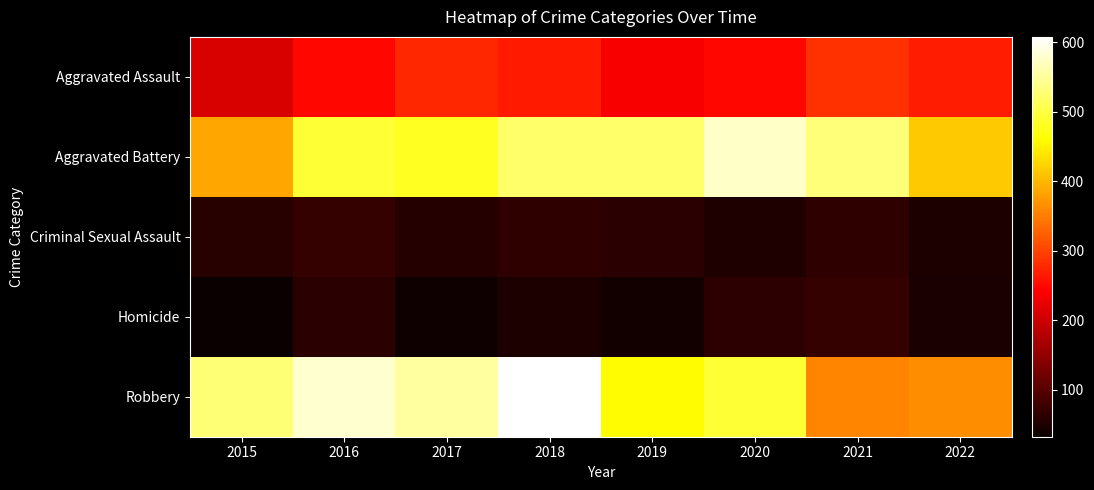

Which series changed the most between 2017 and 2019?

Robbery